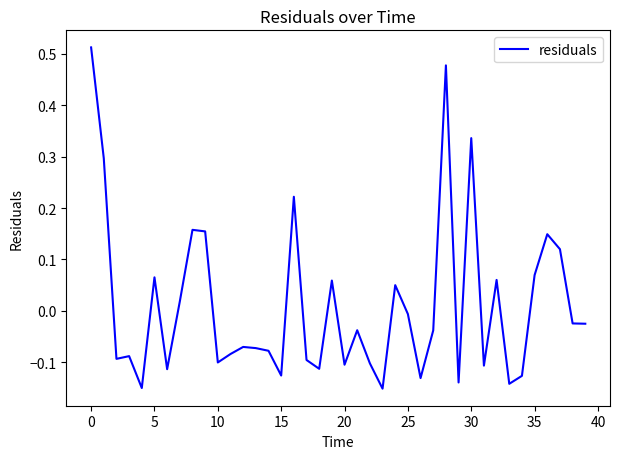

What is the difference between the maximum and minimum values?

0.7